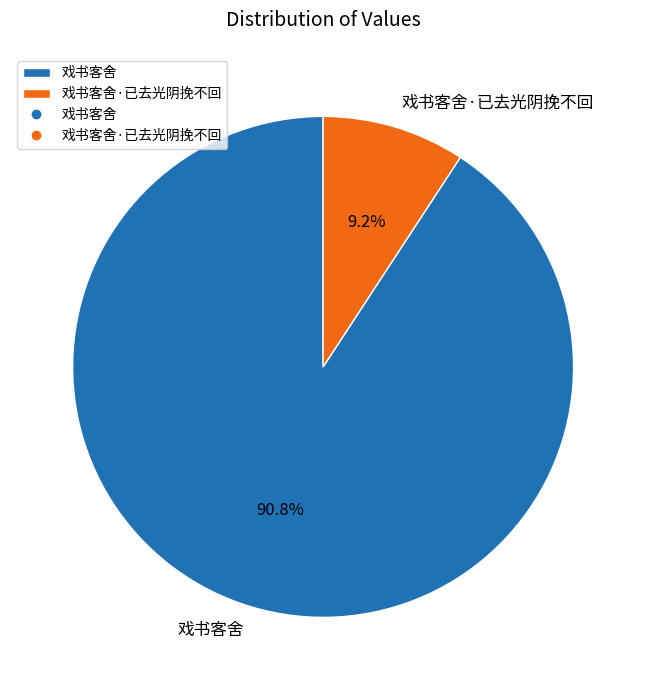

Which slice represents more than half of the pie?

戏书客舍